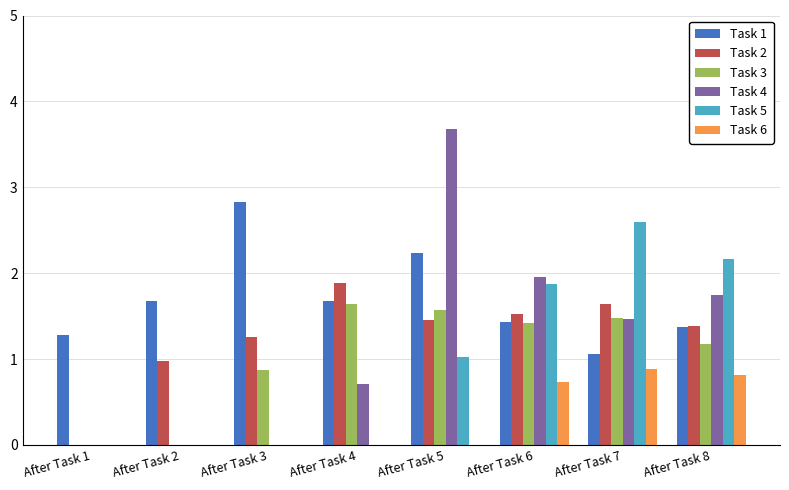

At which category does the chart reach its peak across all series?

After Task 5